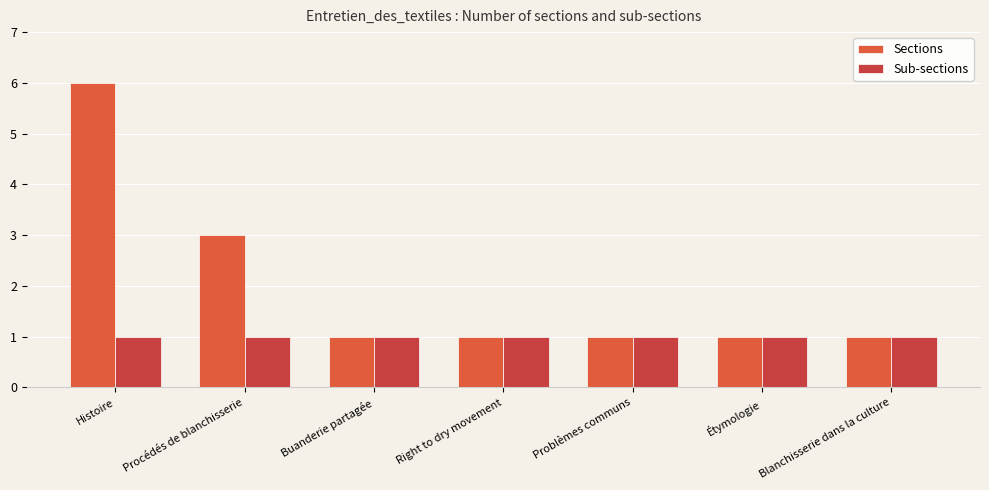

Which category has the lowest value across all series?

Buanderie partagée